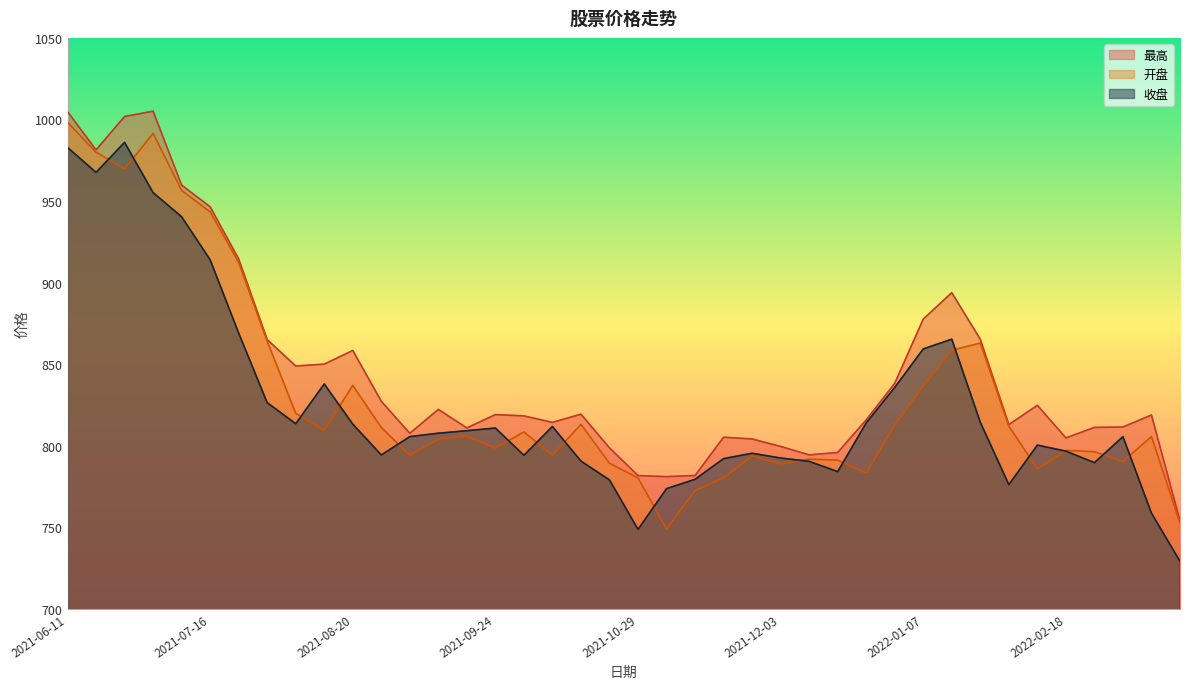

What is the difference between the highest and lowest values at 2021-08-13?

40.5